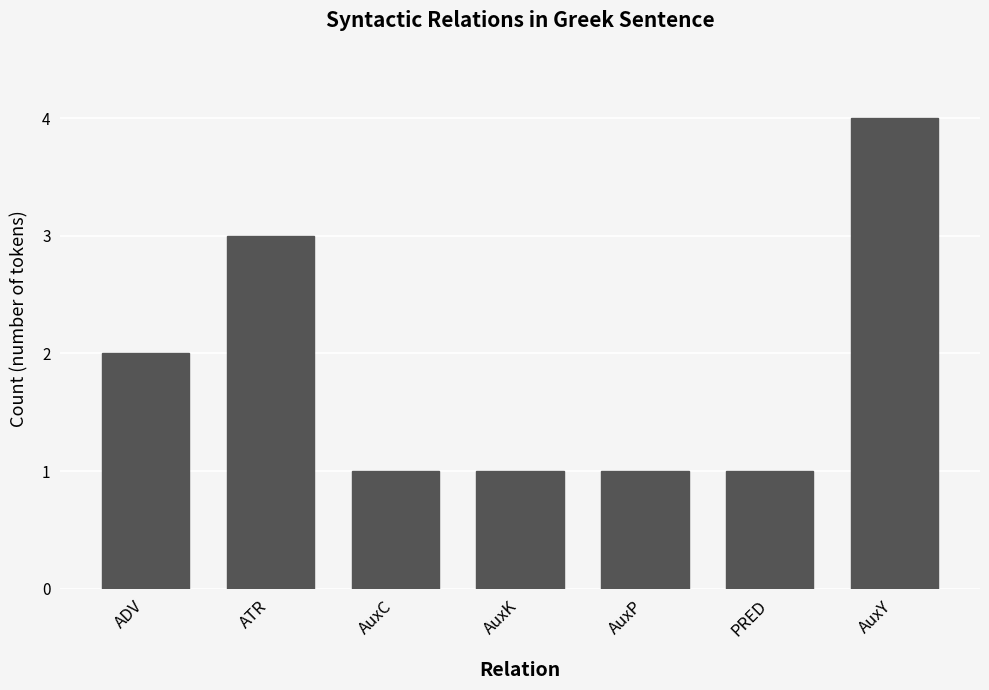

How many distinct data groups are displayed?

1